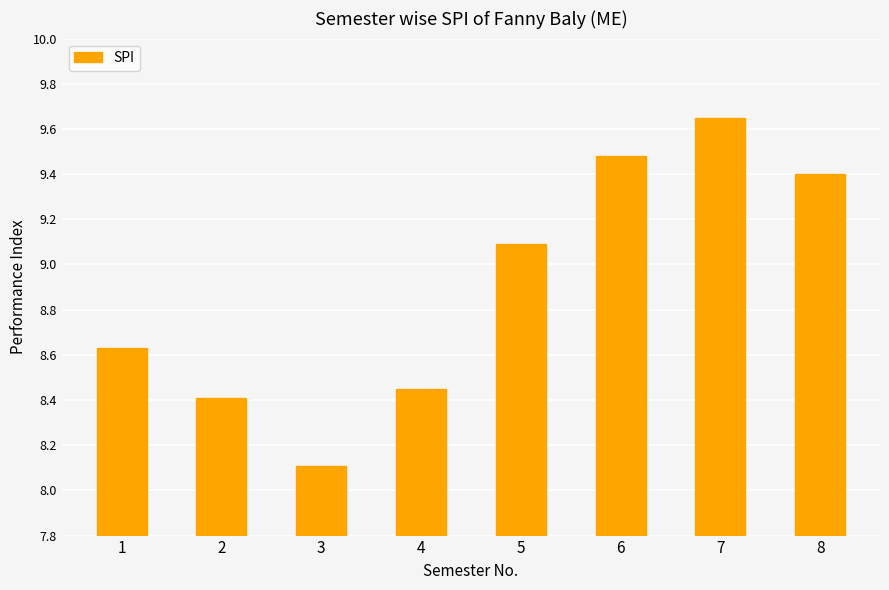

Approximately how many times larger is the value at 7 compared to 8?

1.0